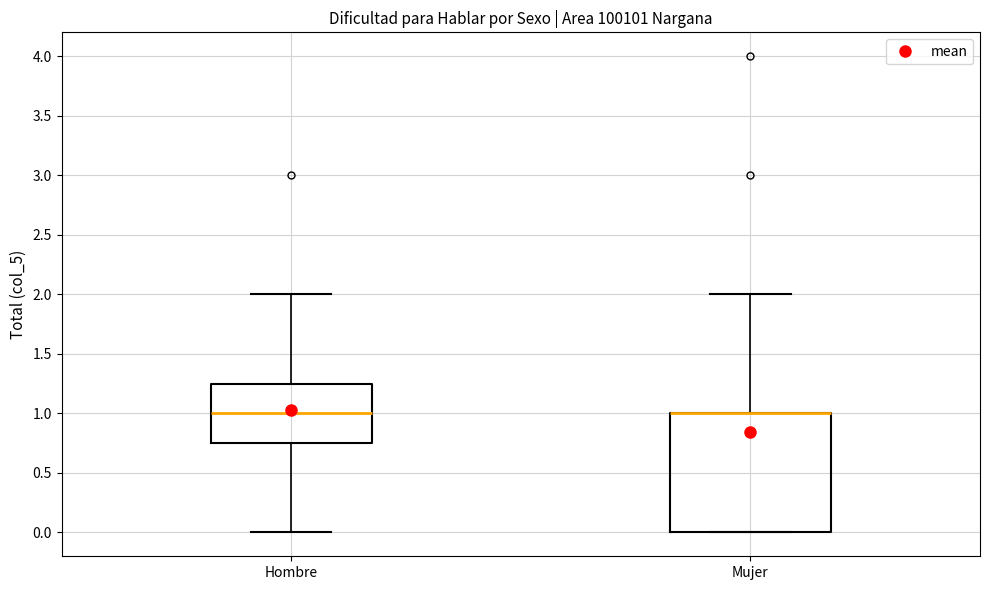

Reading left to right, read every box against the y-axis: the position of its median line, the range the box covers, and the ends of its whiskers. The values are not printed on the chart, so give them approximately, as read against the axis.

Hombre: median 1.00, box 0.75 to 1.25, whiskers 0.00 to 2.00
Mujer: median 1.00 (drawn on the box's upper edge), box 0.00 to 1.00, whiskers 0.00 to 2.00